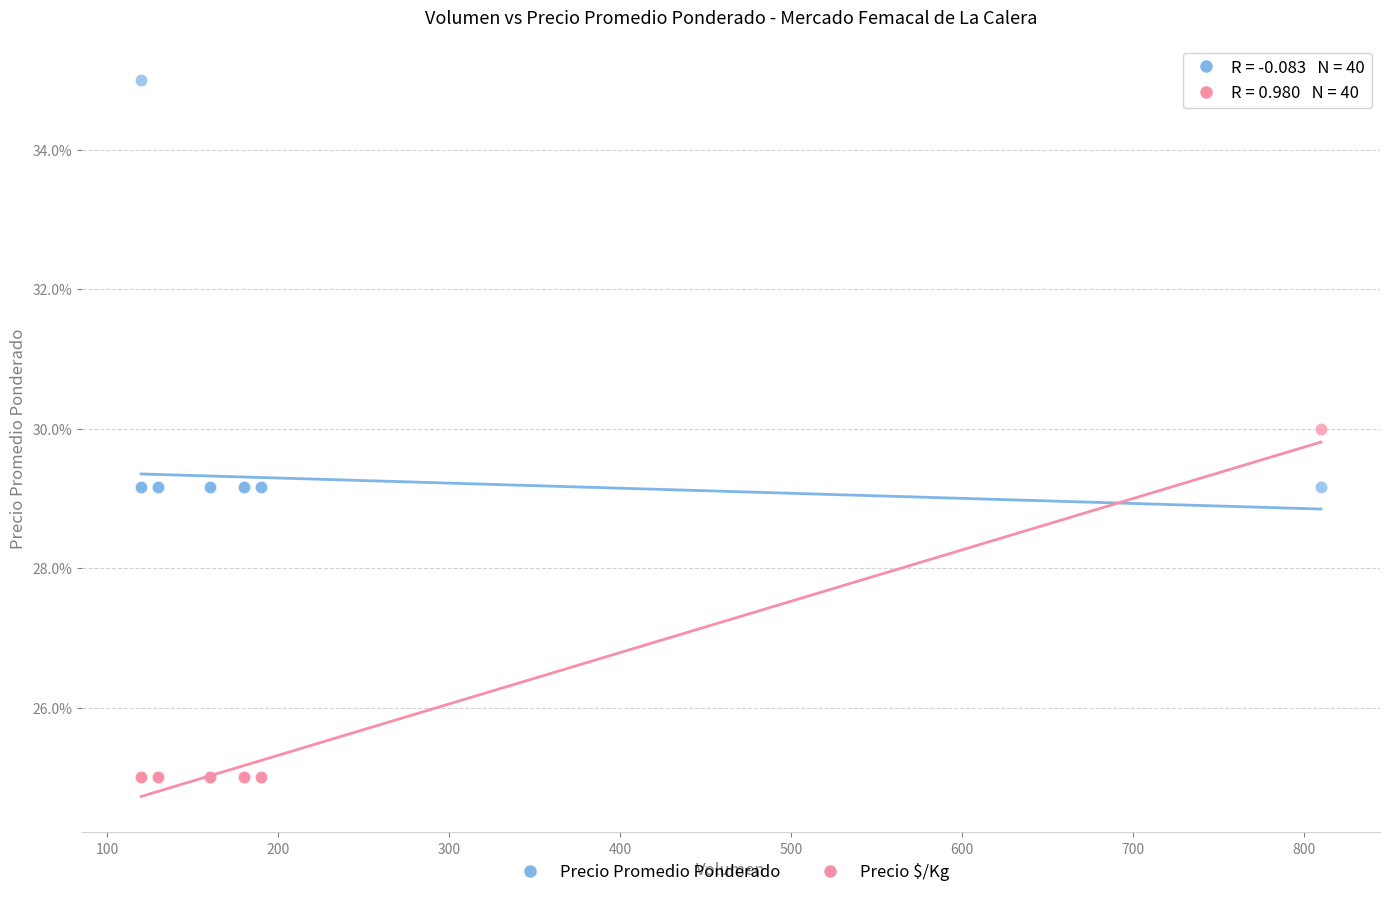

Which series has the largest Y range (max minus min)?

Precio Promedio Ponderado